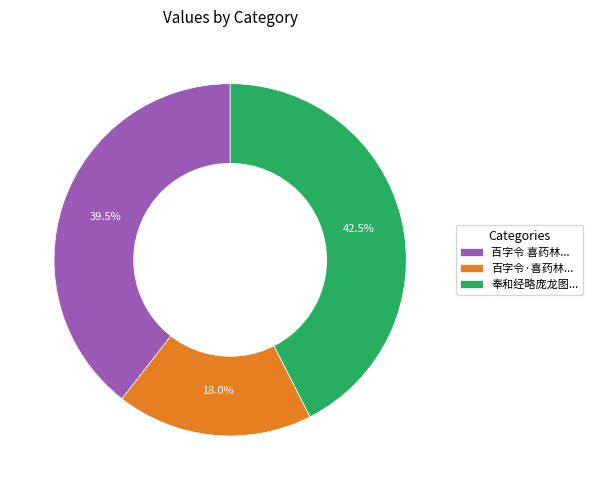

Which slice is the smallest?

百字令·喜药林...